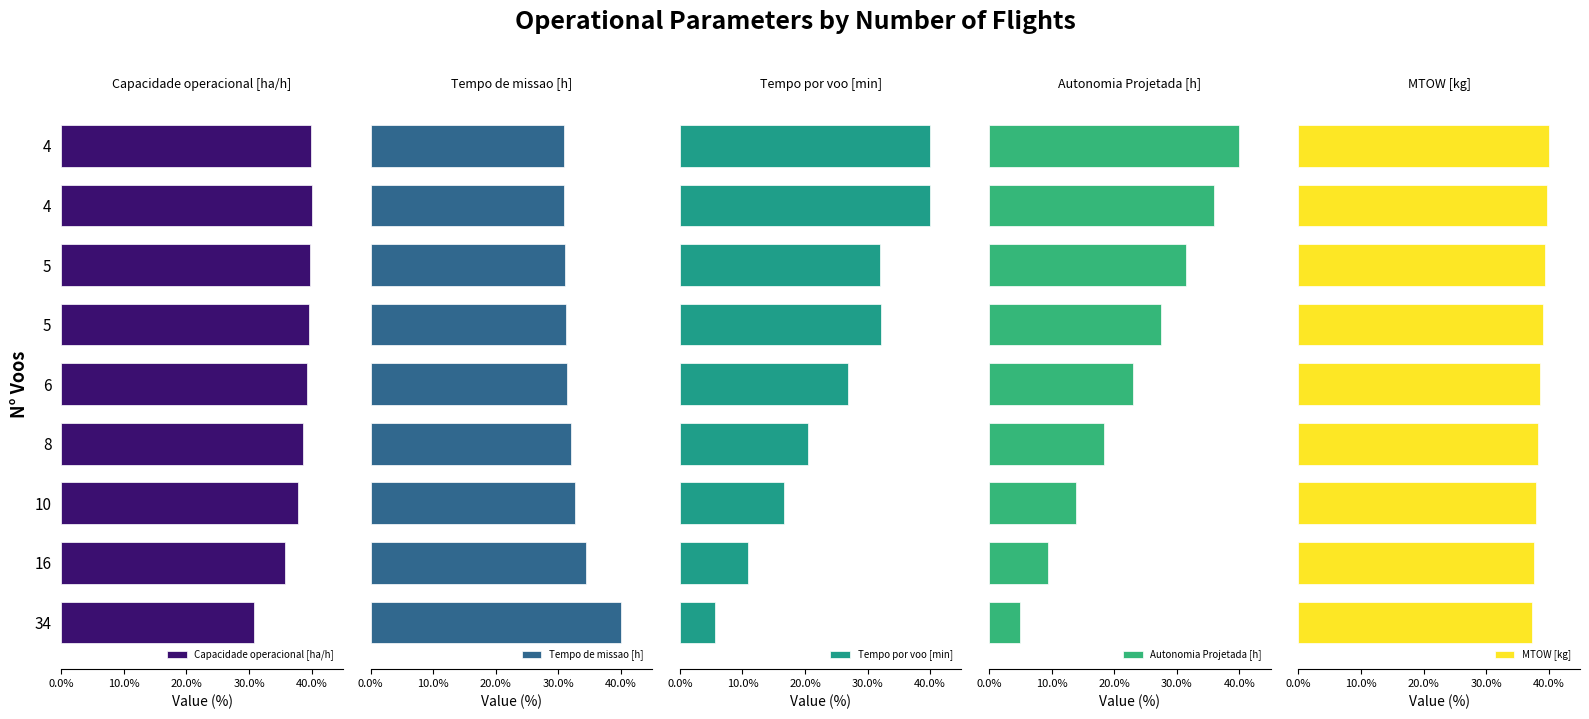

How many values in the MTOW [kg] series exceed 38?

7